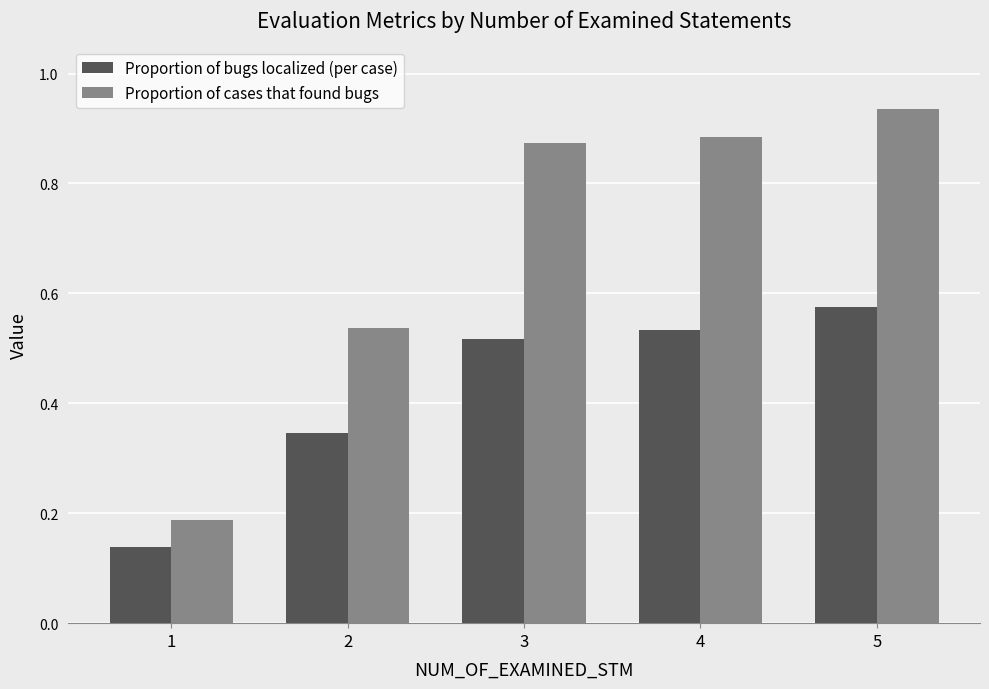

Is the value of Proportion of bugs localized (per case) at 1 greater than the value of Proportion of cases that found bugs at 3?

No